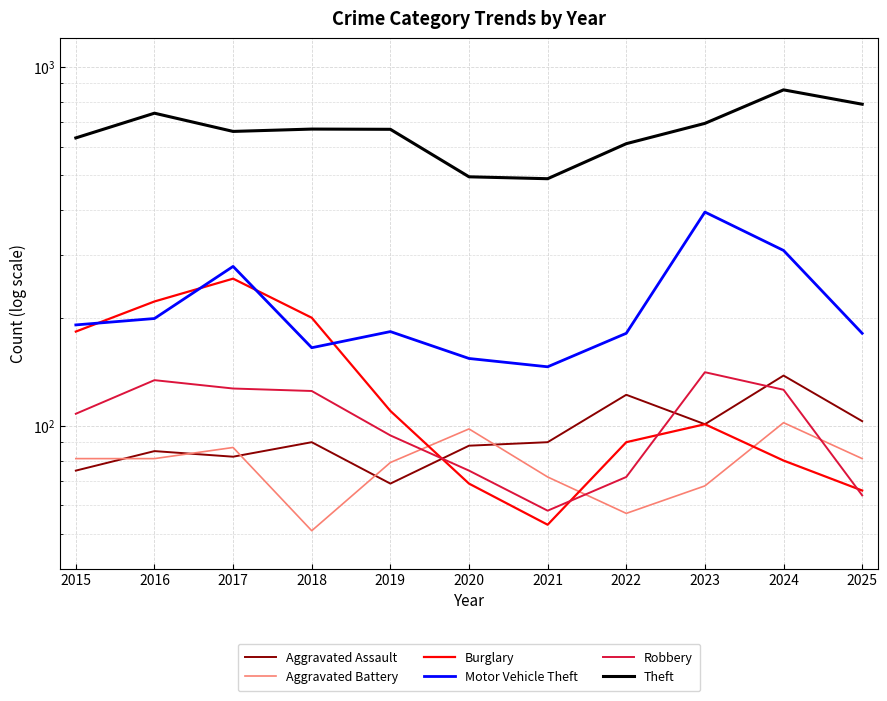

Reading left to right, transcribe all the data shown in this chart.

Aggravated Assault: 75	85	82	90	69	88	90	122	101	138	103
Aggravated Battery: 81	81	87	51	79	98	72	57	68	102	81
Burglary: 183	222	257	200	110	69	53	90	101	80	66
Motor Vehicle Theft: 191	199	278	165	183	154	146	181	394	308	181
Robbery: 108	134	127	125	94	75	58	72	141	126	64
Theft: 634	743	661	671	670	494	488	611	696	863	787